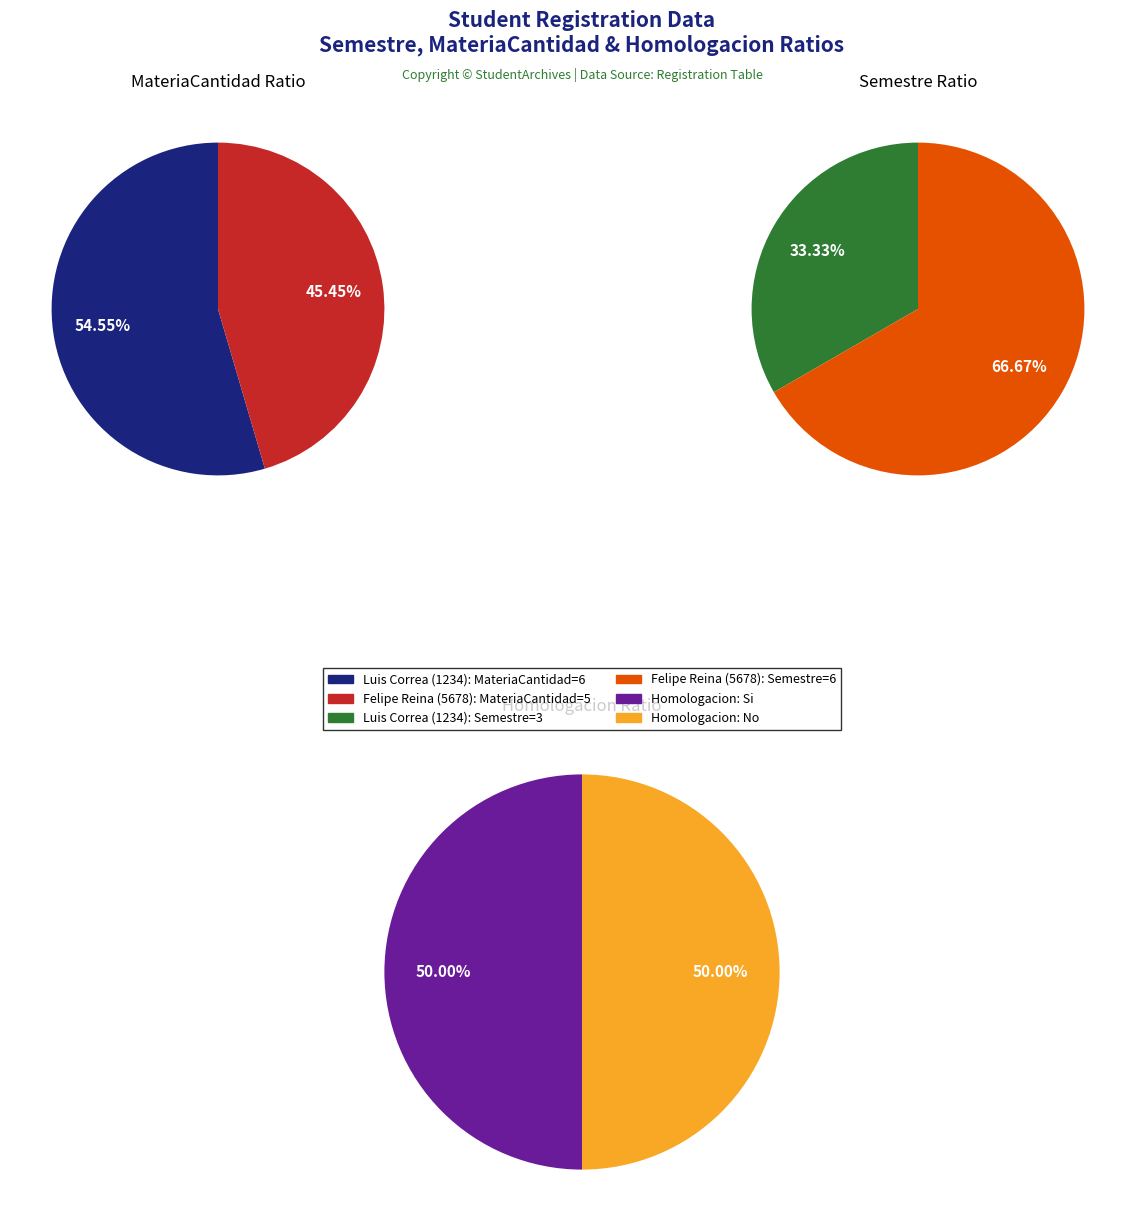

Which slice is the largest?

Luis Correa (1234)